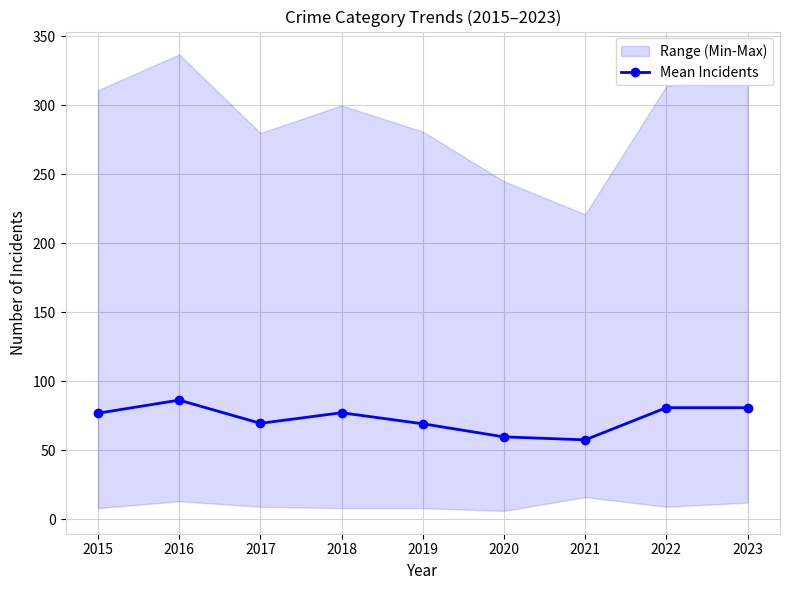

True or false: the data has more than 0 interior local peaks.

True